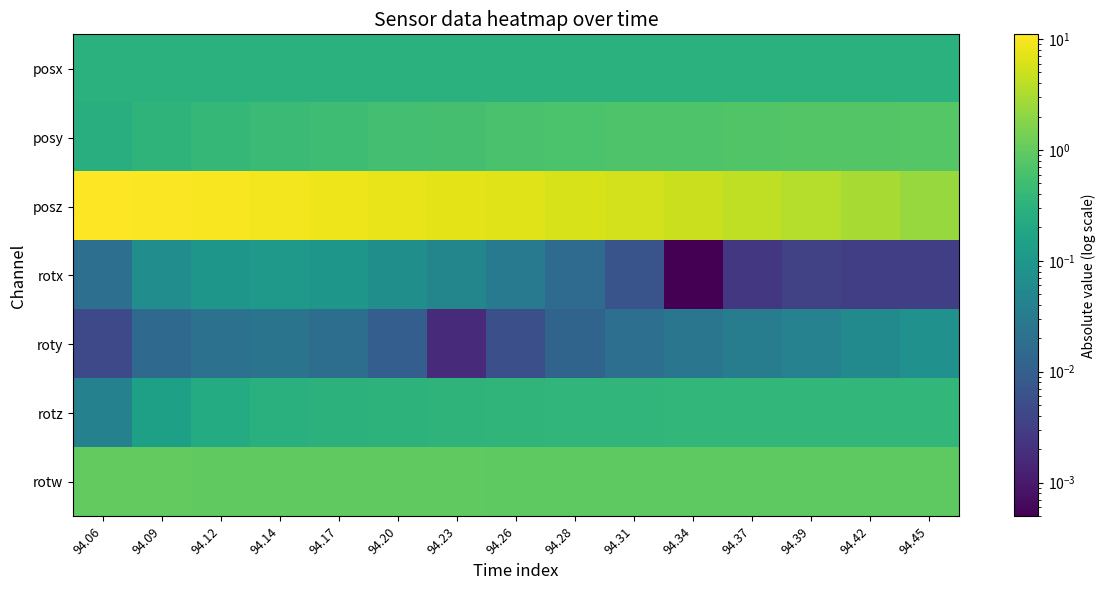

Between 94.20 and 94.42, which is larger?

94.20